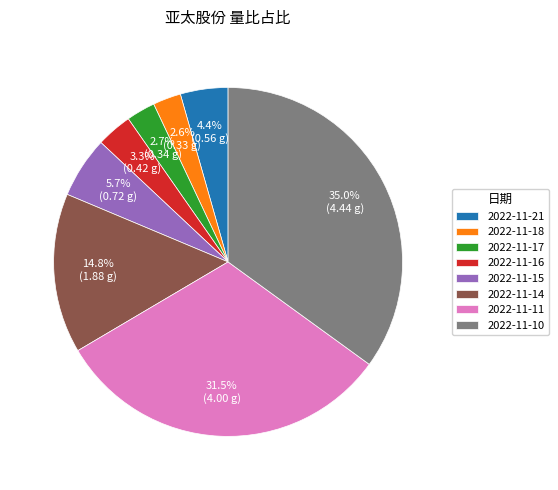

What is the total percentage of 2022-11-17 and 2022-11-14?

17.5%